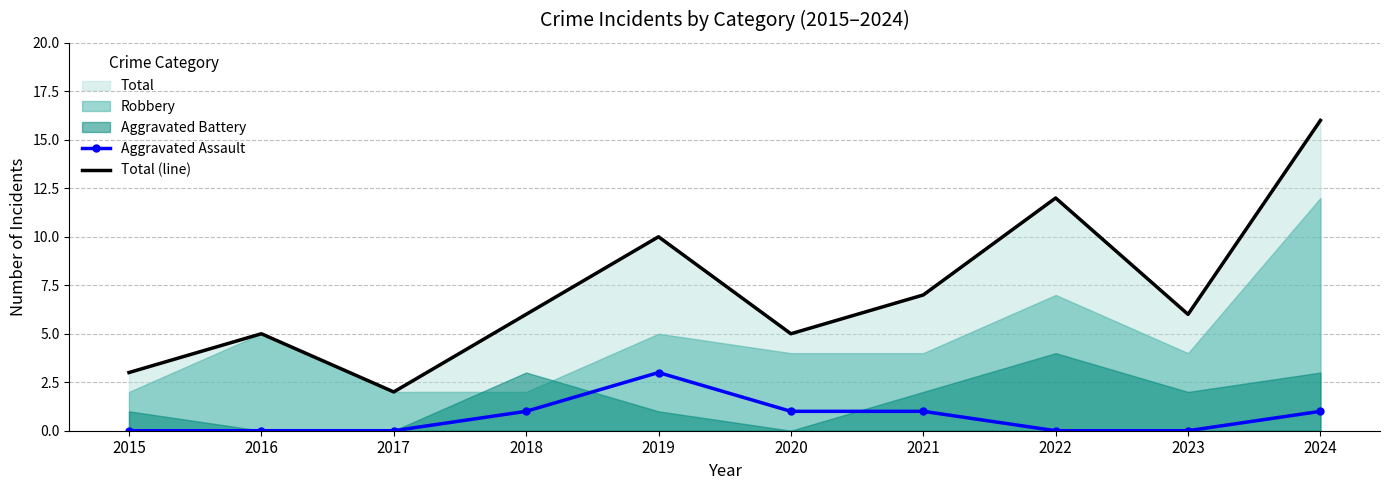

What is the average value of the Total (line) series?

7